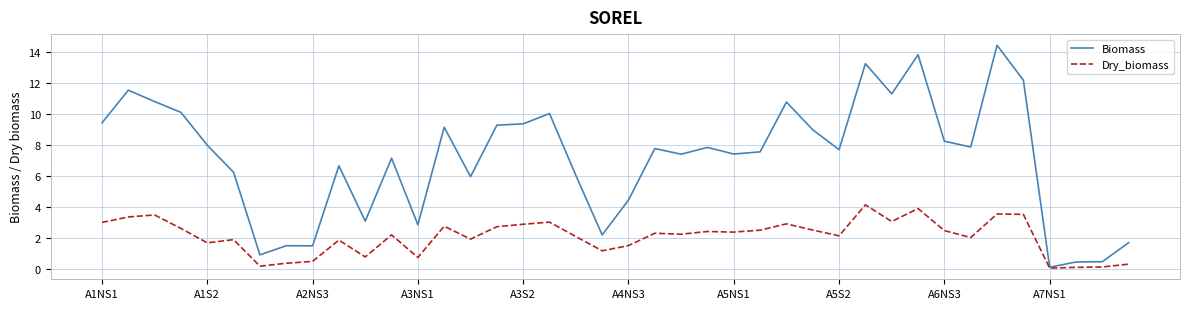

Which series has the largest total across all categories?

Biomass